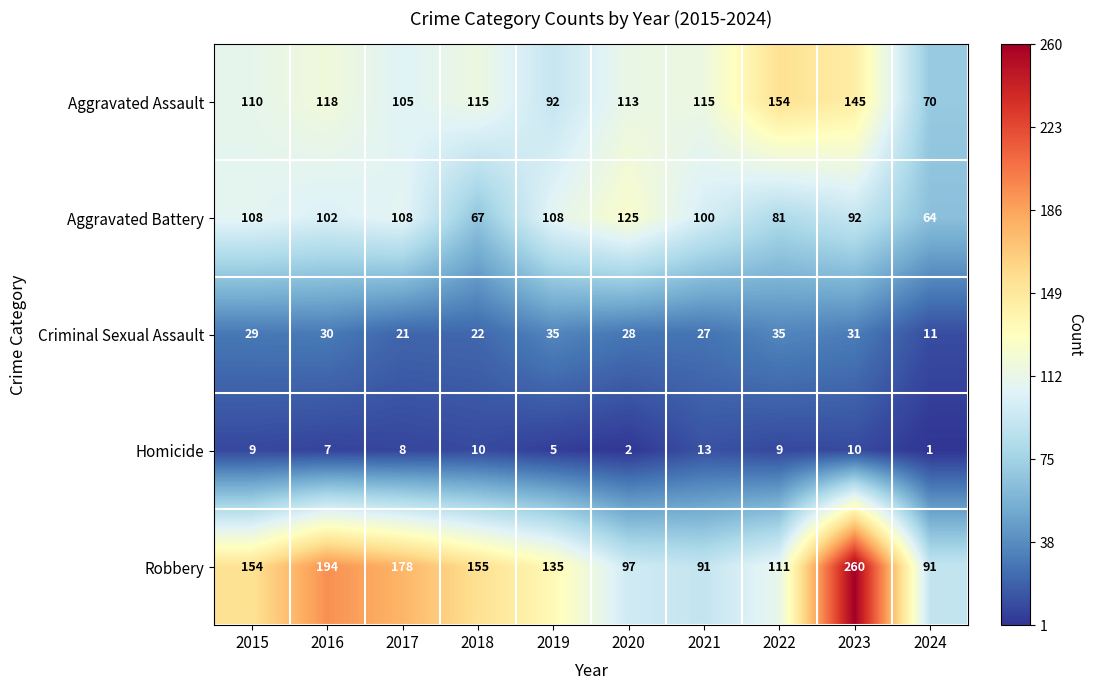

Between 2016 and 2023, which series saw the biggest shift?

Robbery